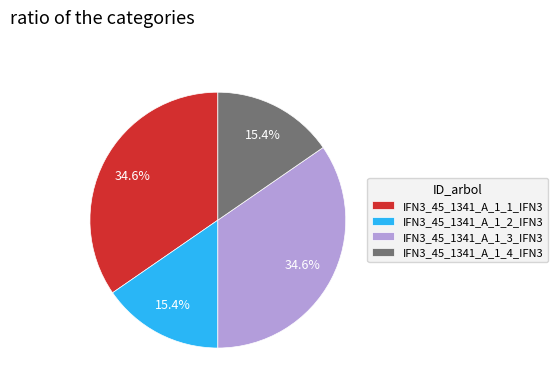

What portion of the pie excludes IFN3_45_1341_A_1_3_IFN3?

65.4%